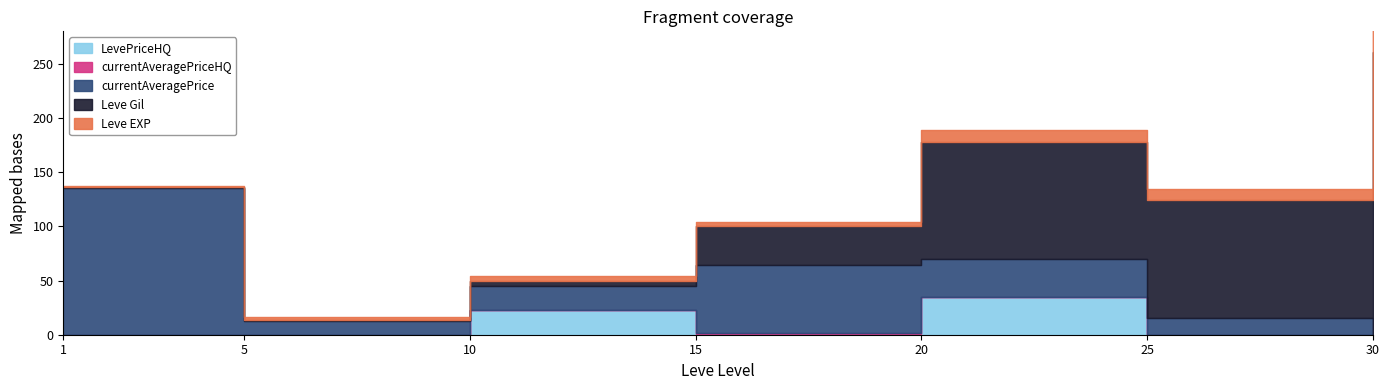

List the series in order of their peak value, lowest first.

Leve EXP, LevePriceHQ, Leve Gil, currentAveragePrice, currentAveragePriceHQ